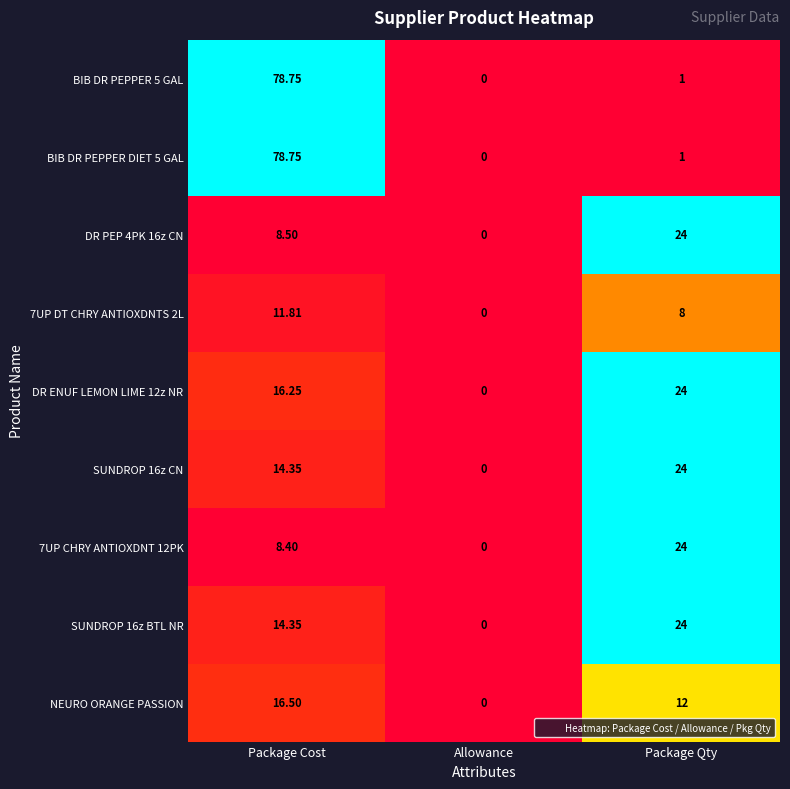

Which category has the lowest value in the BIB DR PEPPER DIET 5 GAL series?

Allowance